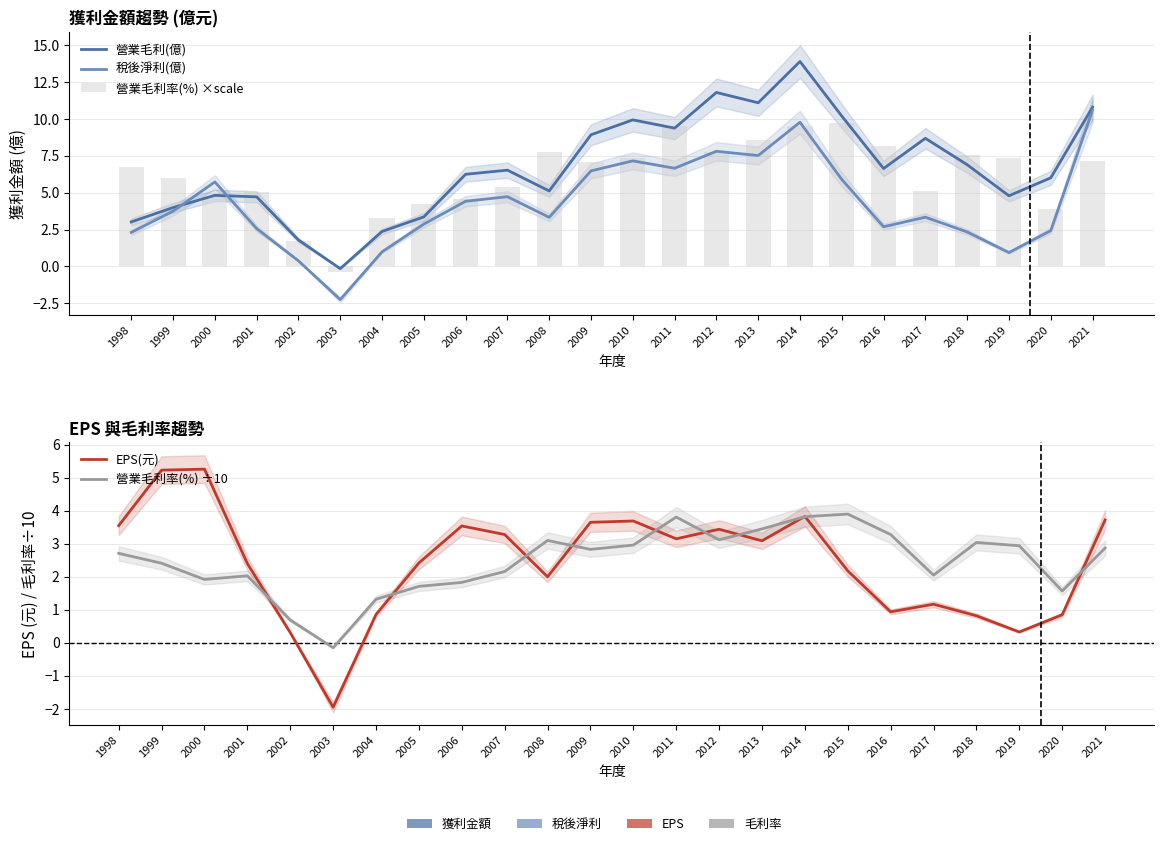

Which series has the largest range (max minus min)?

營業毛利(億)